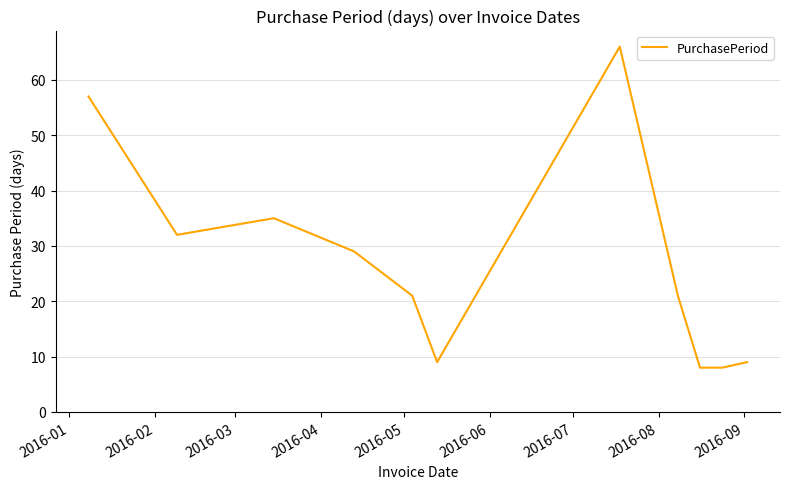

What is the greatest value displayed?

66